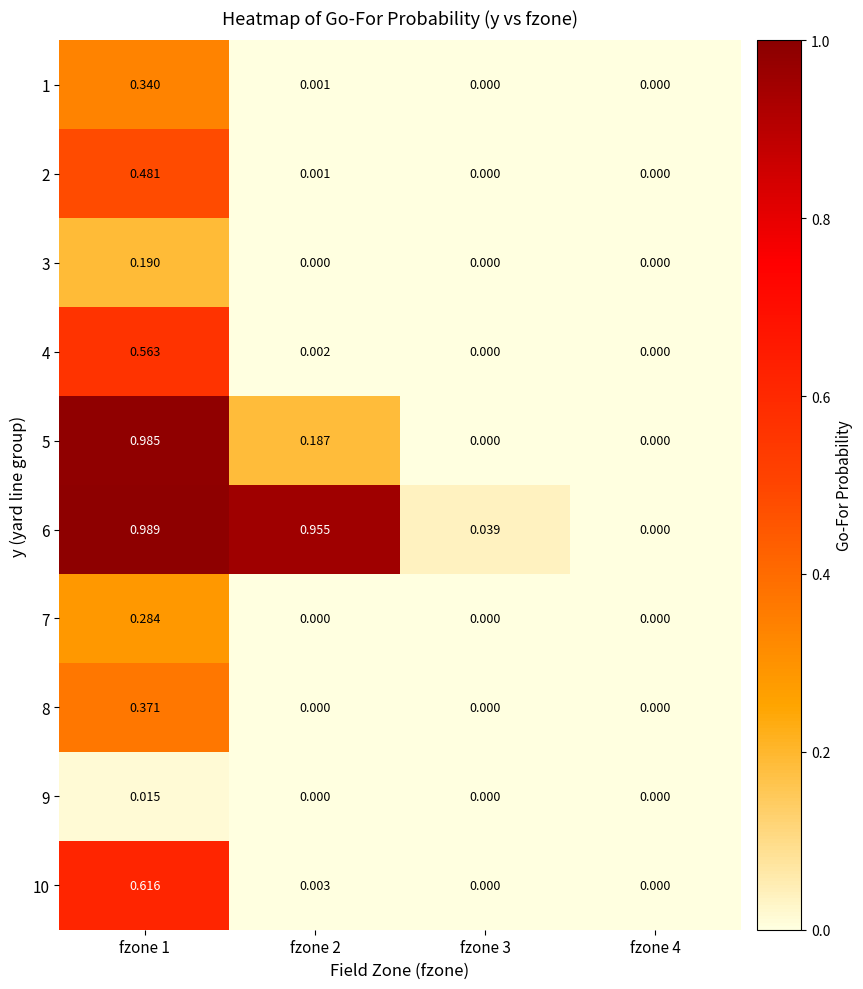

At which category is the sum across all series the highest?

fzone 1